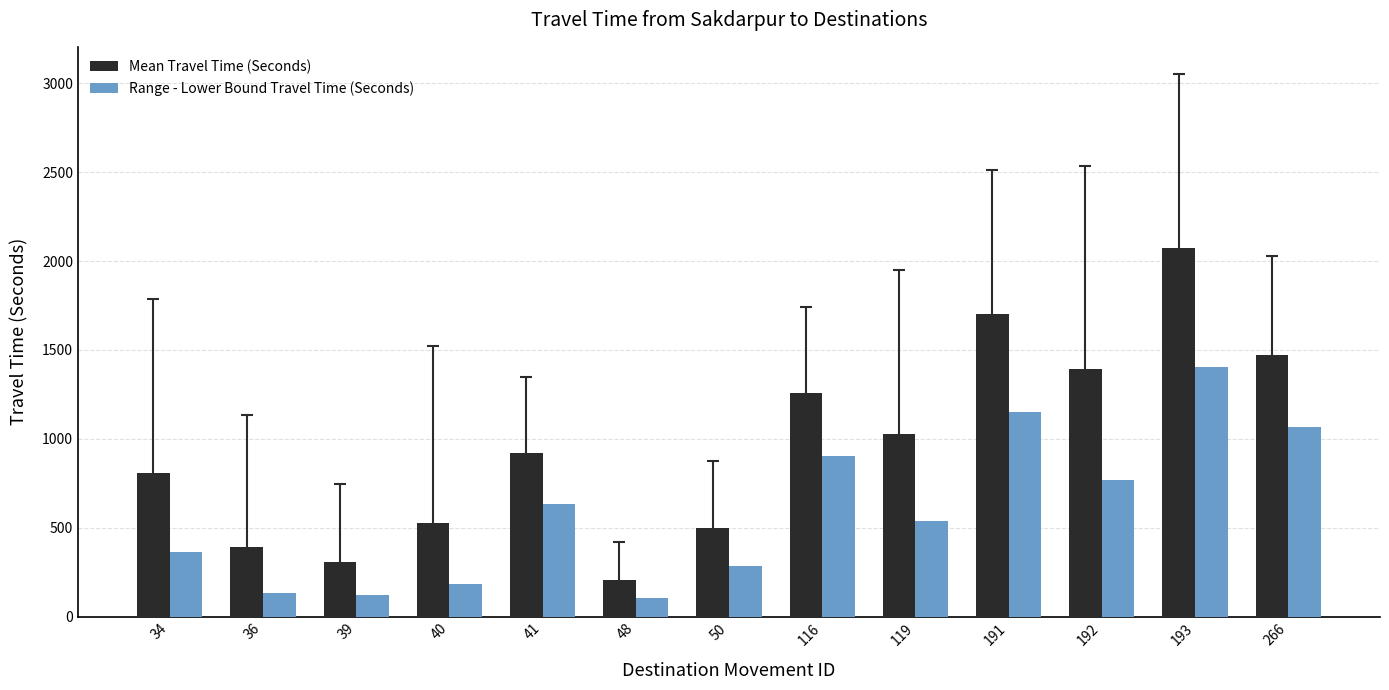

Which series has the largest total across all categories?

Mean Travel Time (Seconds)